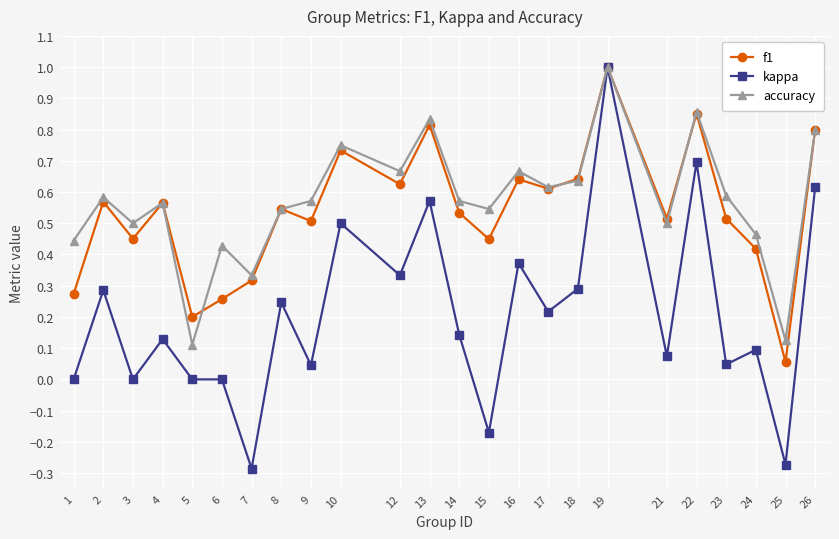

How many lines are shown in the chart?

3